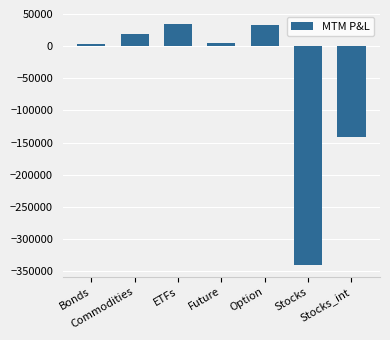

The chart shows a value of -243594.5 at Stocks_int. True or false?

False